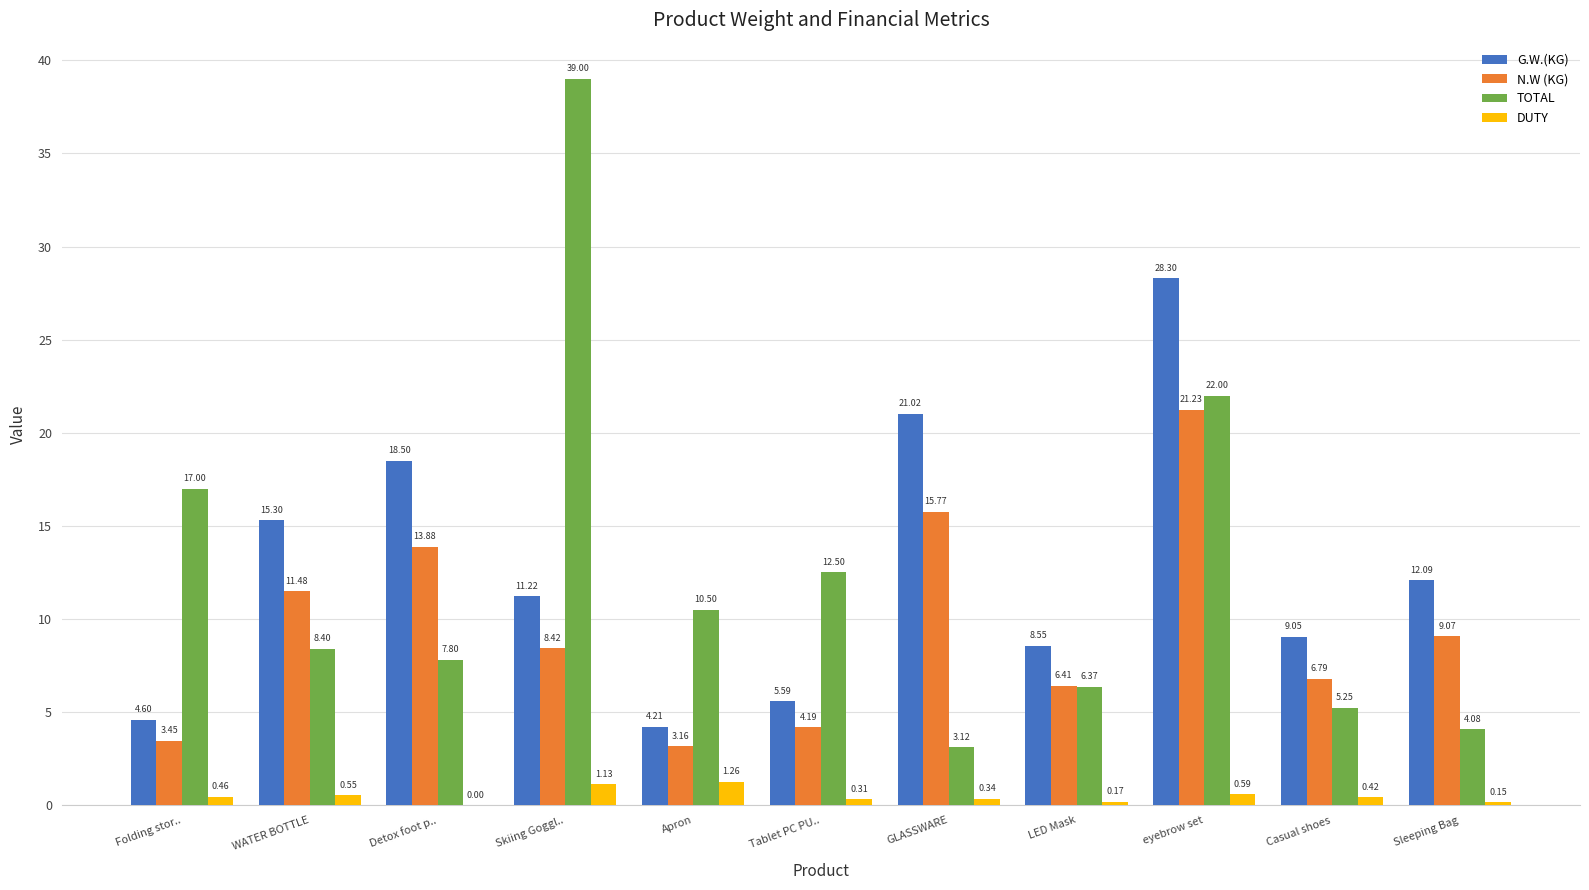

At which category is the sum across all series the highest?

eyebrow set